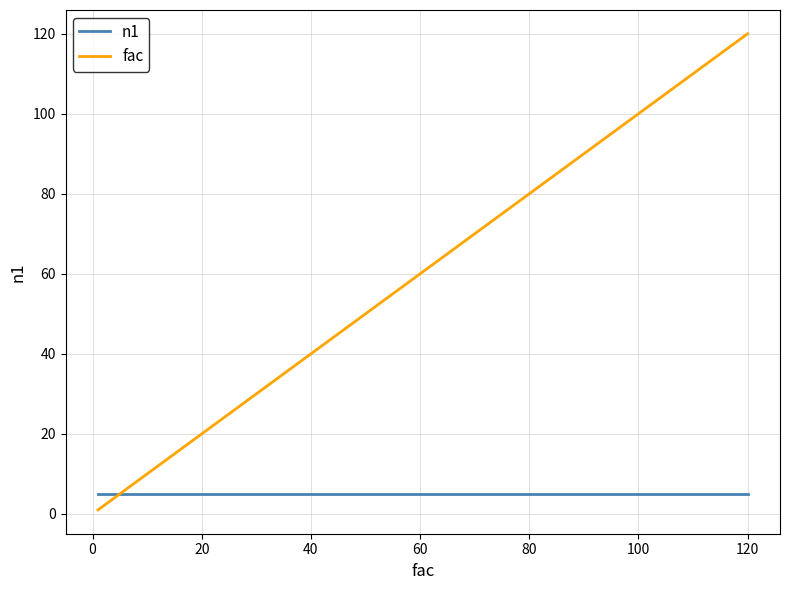

What is the sum of all n1 values?

30